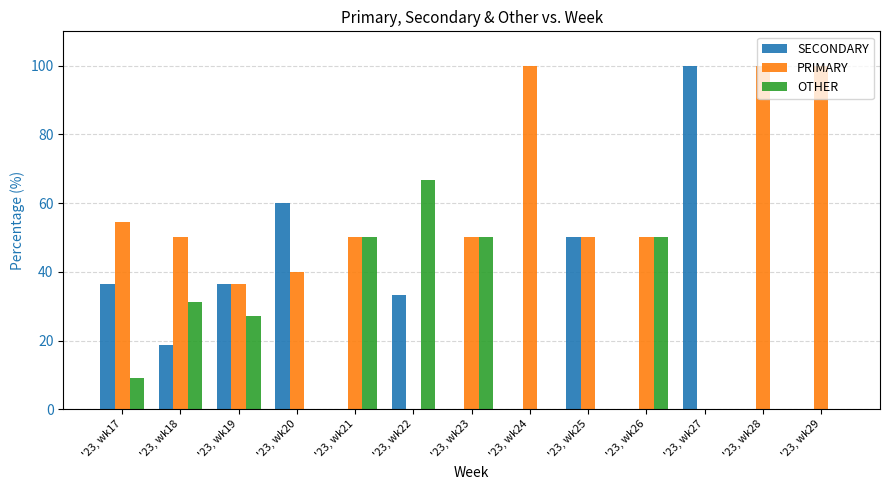

What is the sum of all PRIMARY values?

680.9